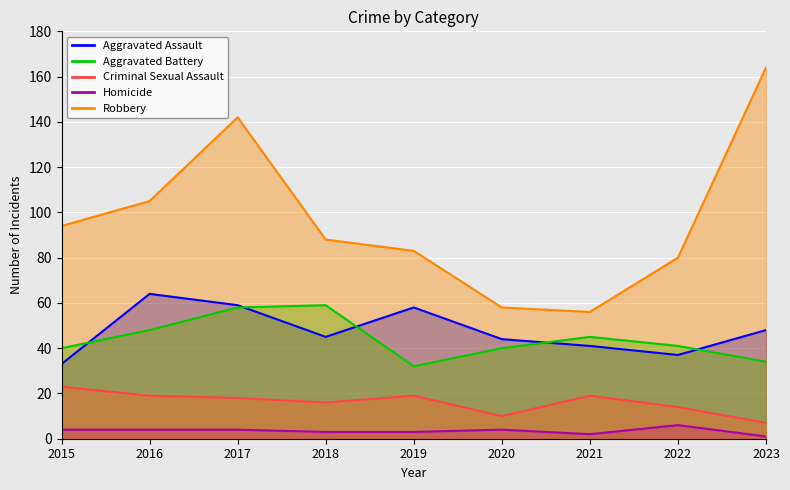

The Aggravated Battery series shows 32 at 2019. True or false?

True